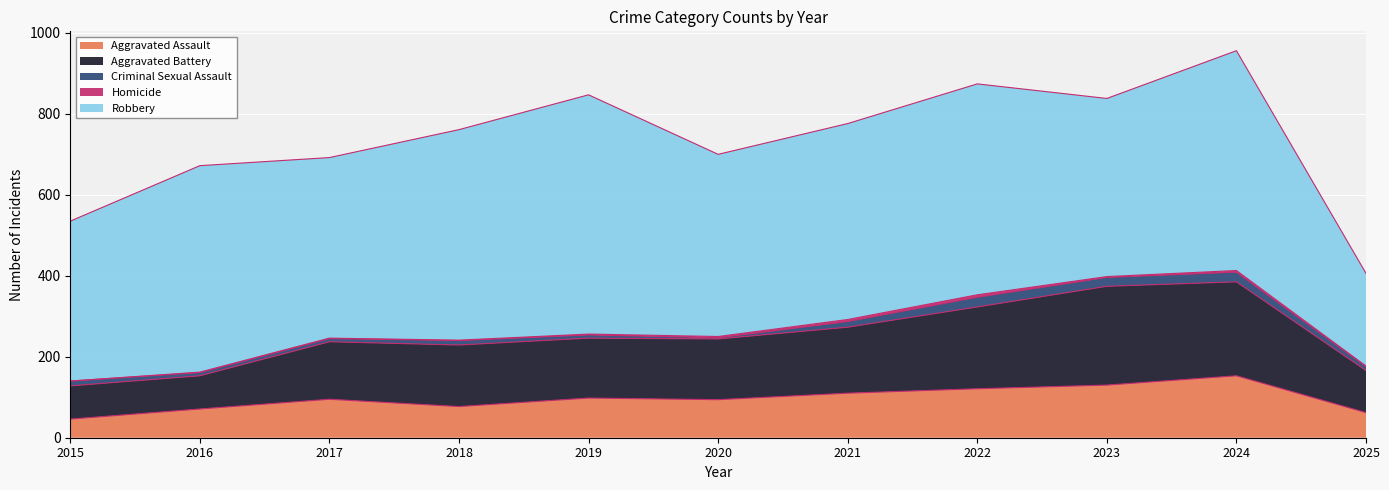

Is the value of Homicide at 2019 greater than the value of Aggravated Battery at 2015?

No